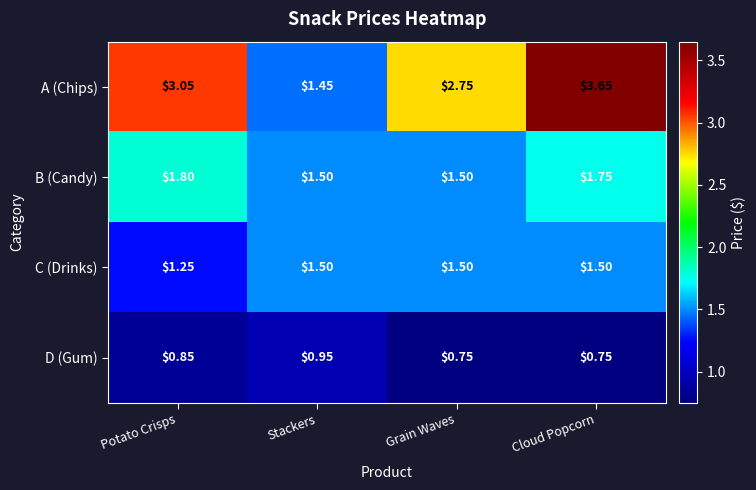

Which series has the widest spread of values?

A (Chips)